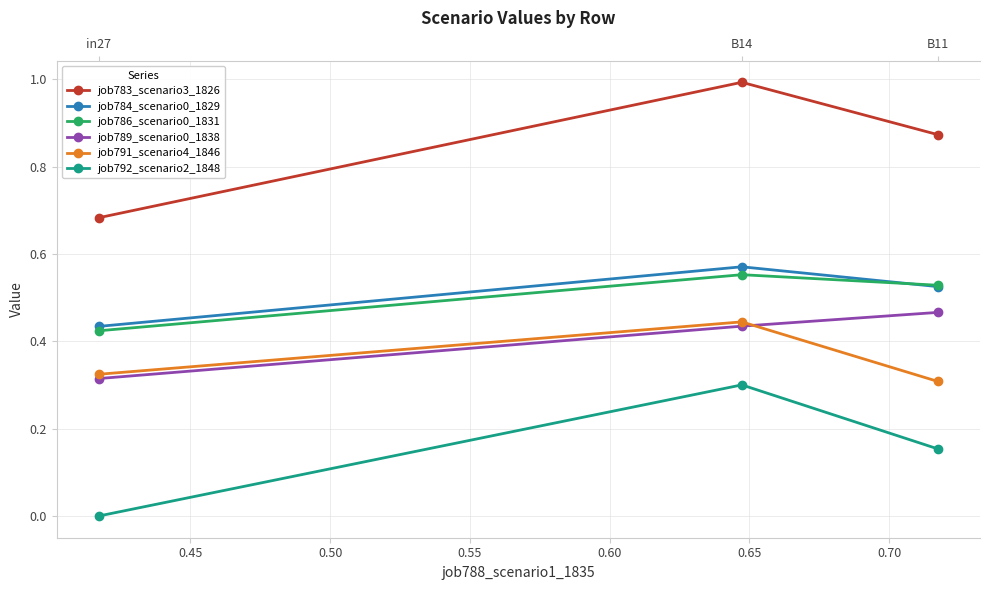

Which series has the largest total across all categories?

job783_scenario3_1826